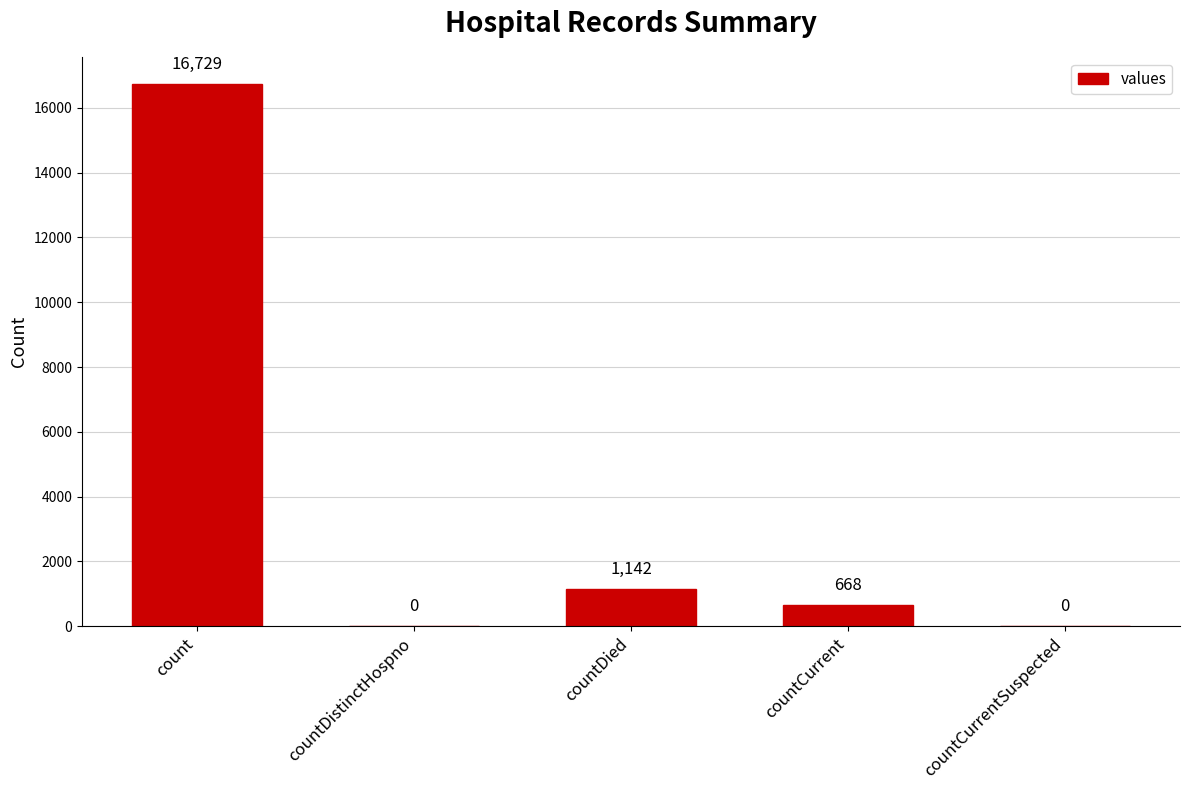

Which label corresponds to the largest value in the chart?

count